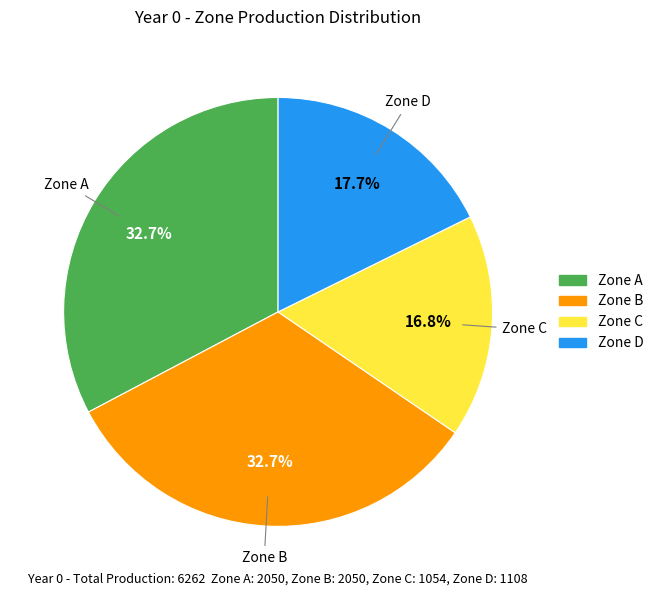

Which slice is the smallest?

Zone C